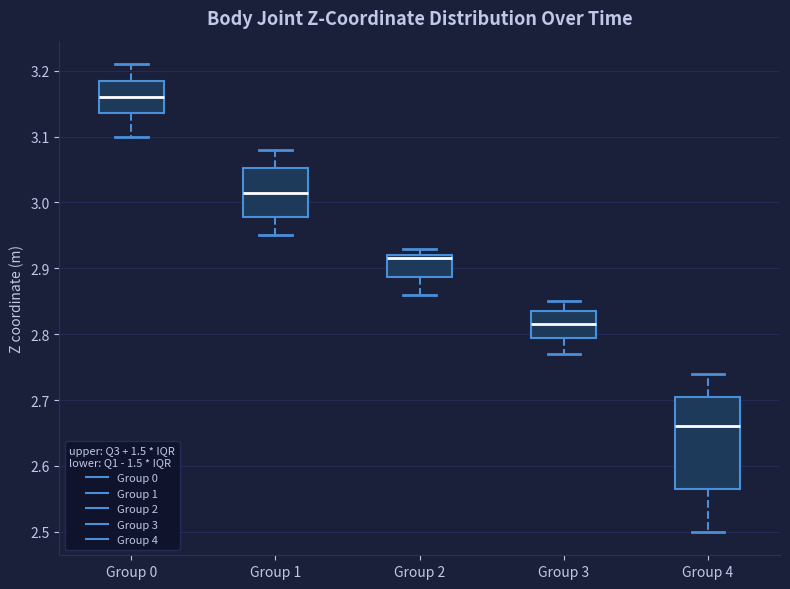

Reading left to right, transcribe this box plot: for each box, give where its median line is, the range the box spans, and where its two whiskers end, as read against the y-axis. The values are not printed on the chart, so give them approximately, as read against the axis.

Group 0: median 3.16, box 3.14 to 3.19, whiskers 3.10 to 3.21
Group 1: median 3.01, box 2.98 to 3.05, whiskers 2.95 to 3.08
Group 2: median 2.92 (just below the box's upper edge), box 2.89 to 2.92, whiskers 2.86 to 2.93
Group 3: median 2.81, box 2.79 to 2.83, whiskers 2.77 to 2.85
Group 4: median 2.66, box 2.56 to 2.71, whiskers 2.50 to 2.74